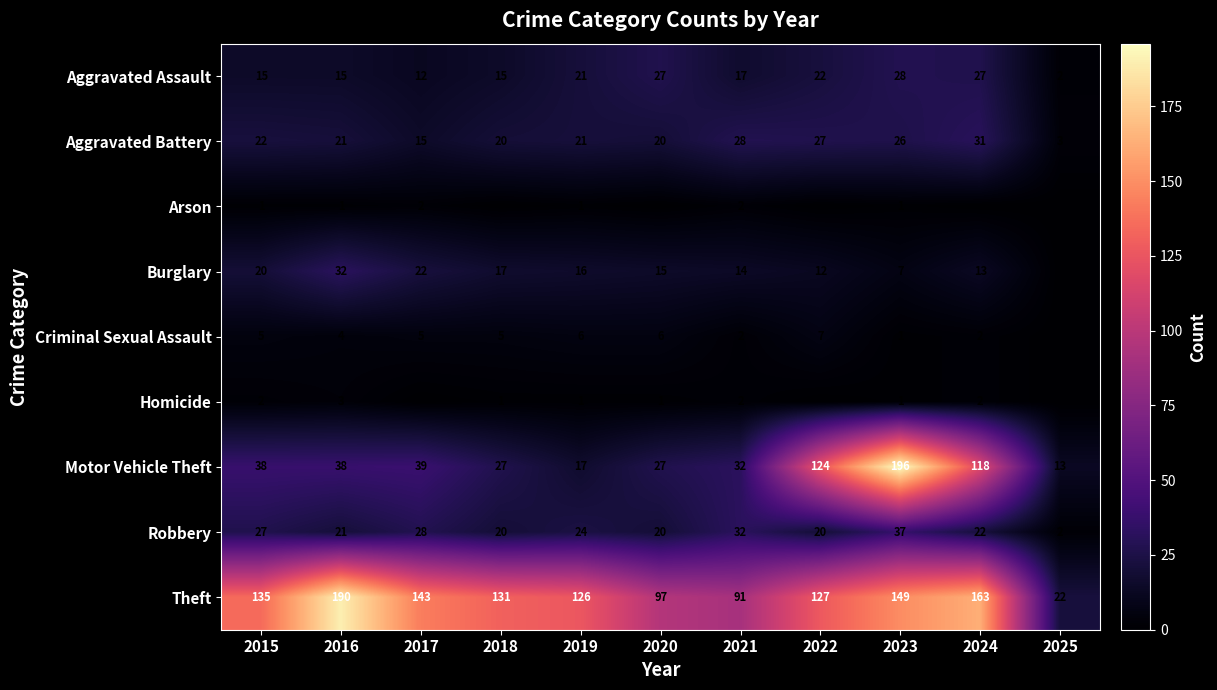

How many series are shown in this chart?

9